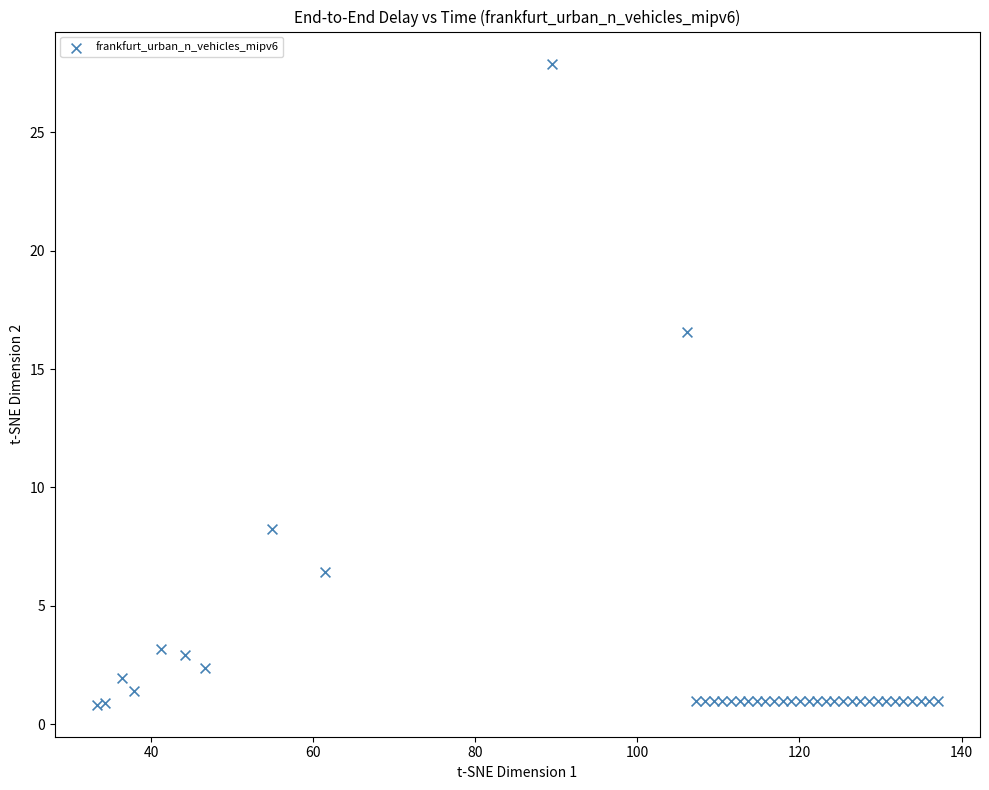

What Y value in the scatter plot is closest to 14?

16.6